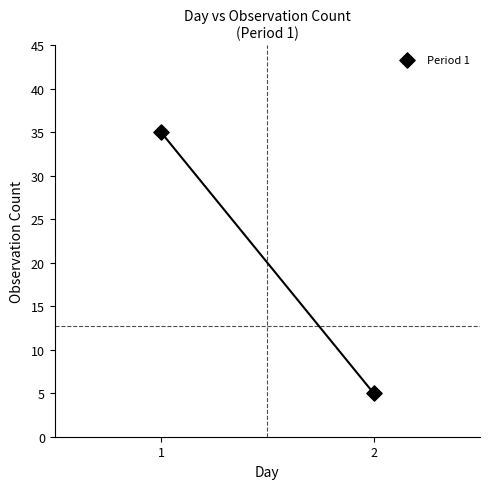

What is the range of Y values (max minus min)?

30